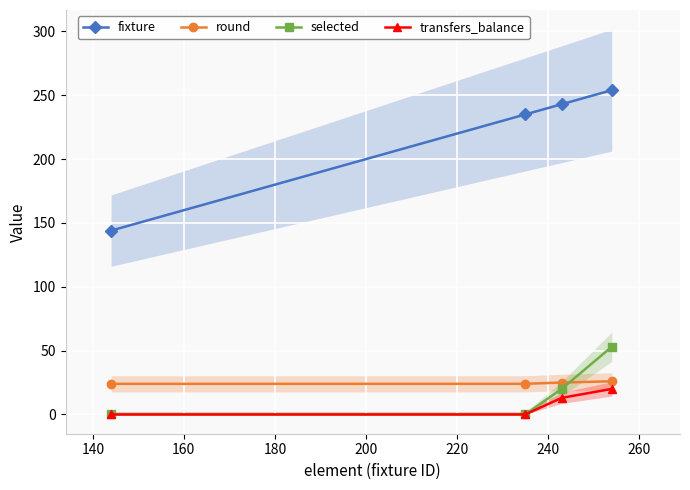

What is the difference between the maximum and minimum values in the round series?

2